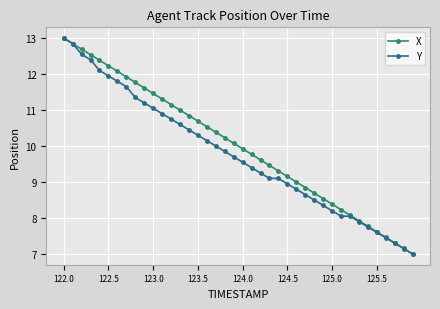

What is the value of the Y point at the 22nd from the left?

9.4